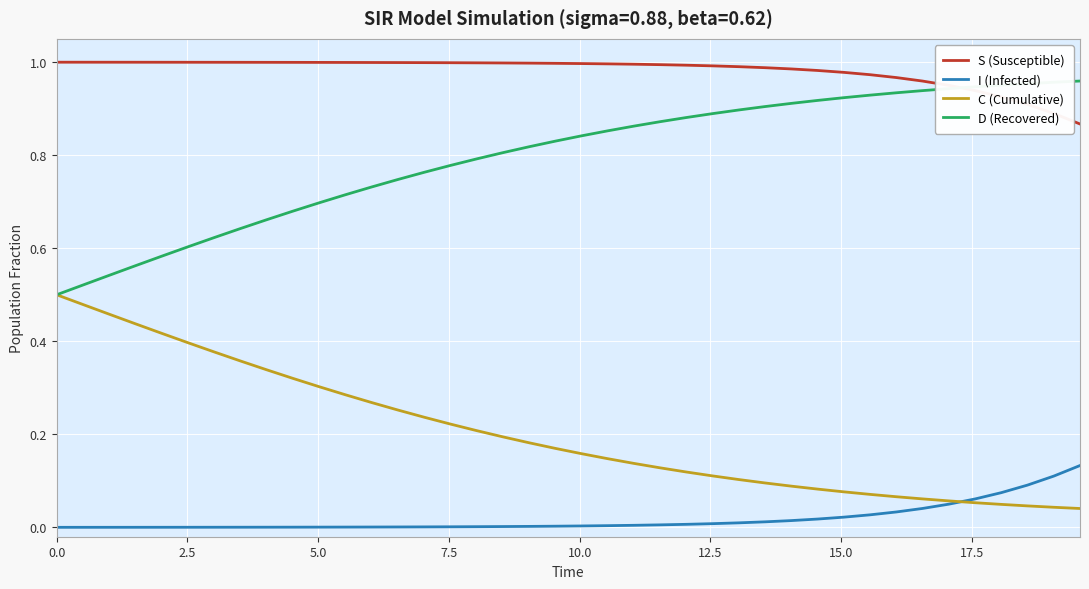

Which series has the largest total across all categories?

S (Susceptible)